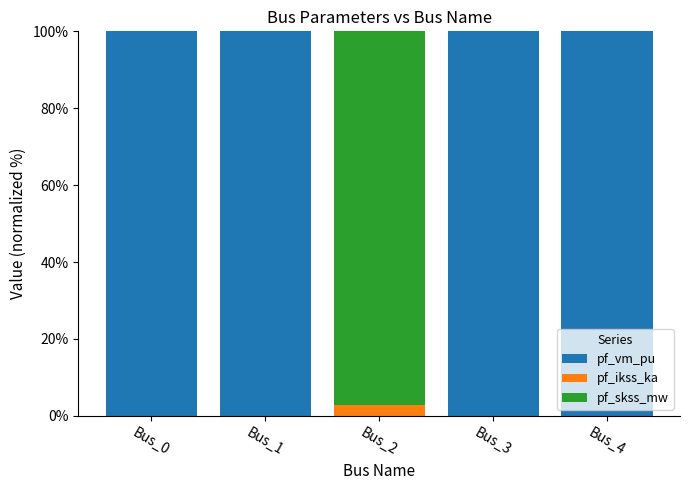

Is it true that pf_vm_pu equals 100.0 at Bus_0?

True